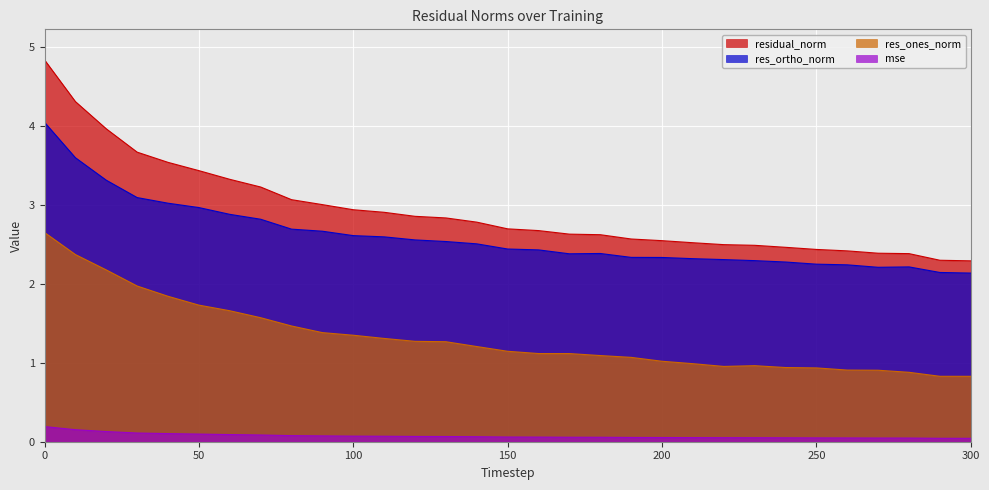

Is the value of residual_norm at 190 greater than the value of mse at 10?

Yes